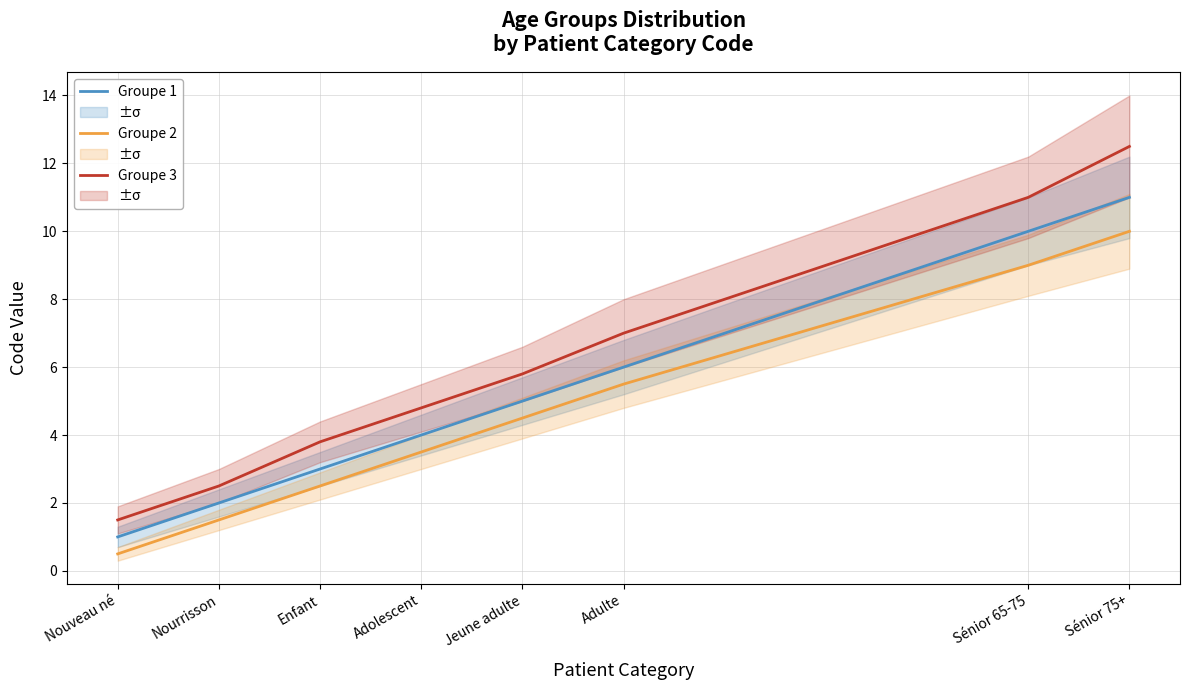

What is the sum of the Groupe 1 values at Adolescent and Nouveau né?

5.0